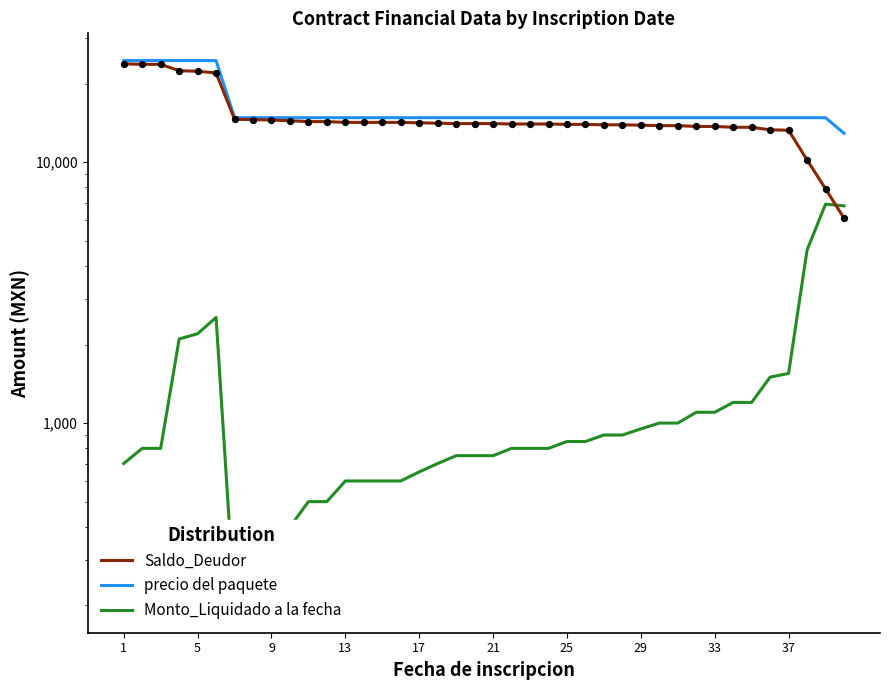

Which series reaches the minimum Y coordinate?

Monto_Liquidado a la fecha